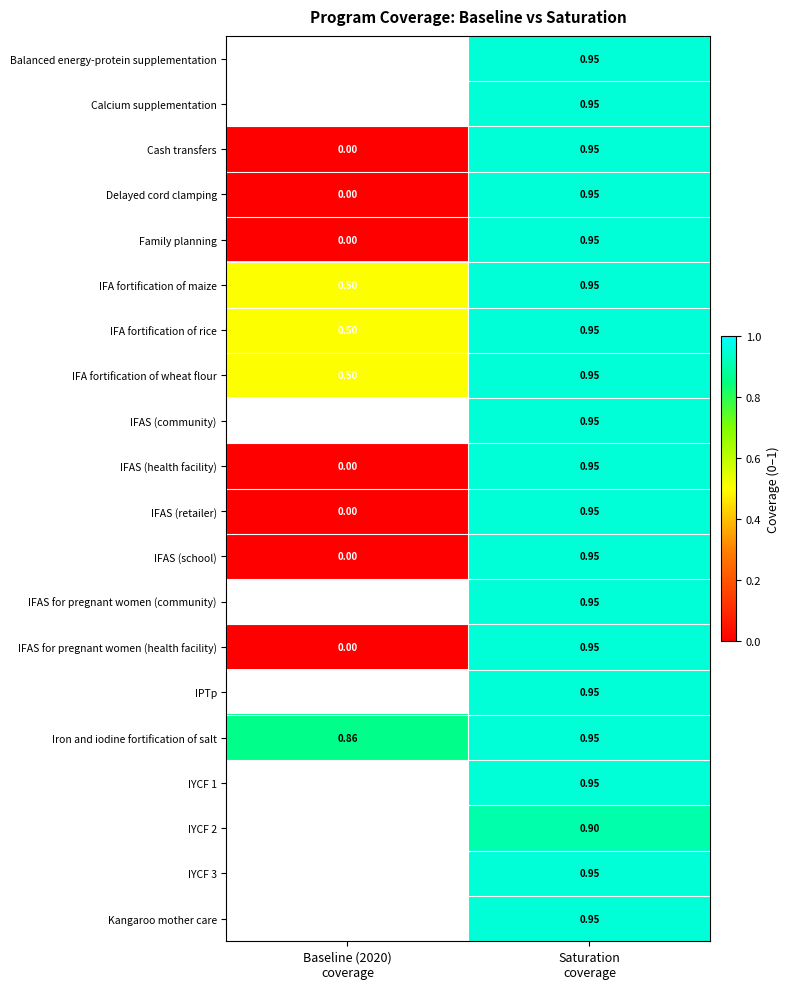

What is the sum of the IFAS (school) values at Baseline (2020) coverage and Saturation coverage?

0.9